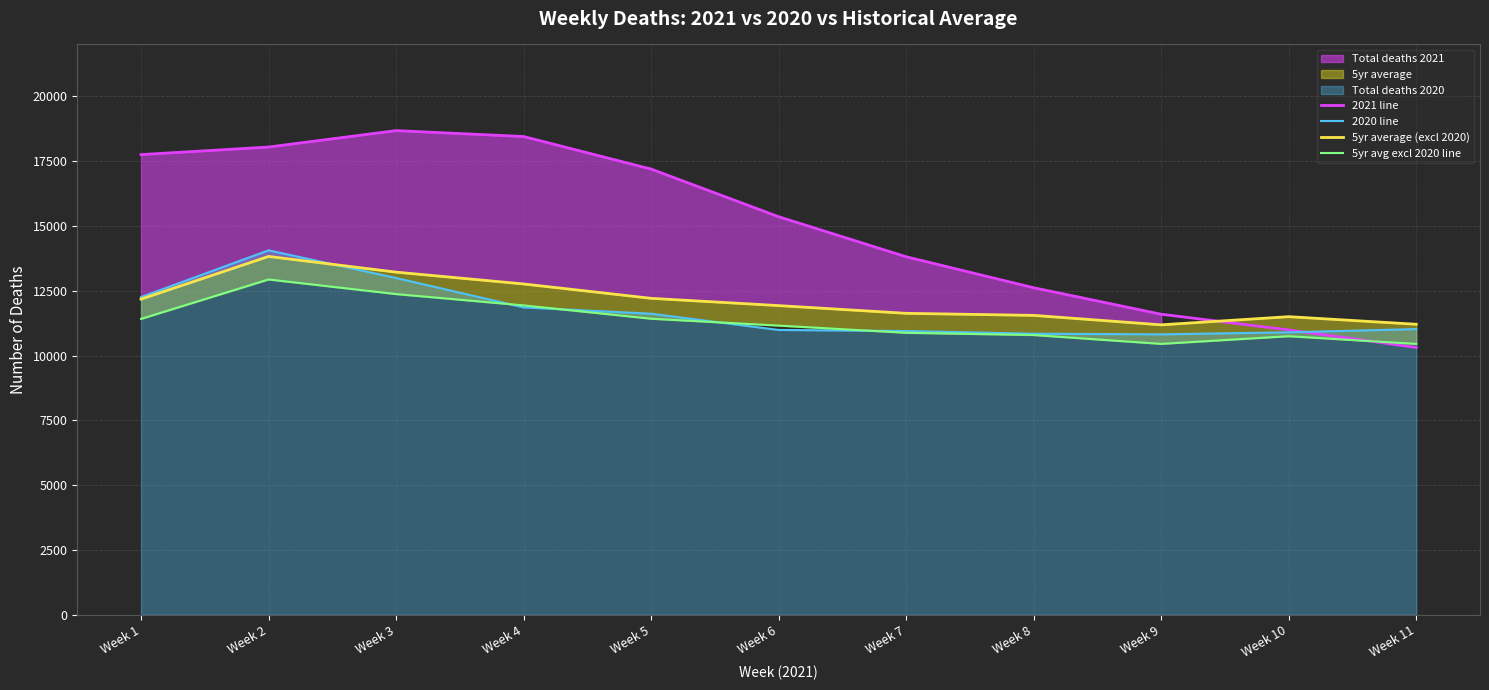

What is the value of the 5yr average (excl 2020) point at the 5th from the left?

12206